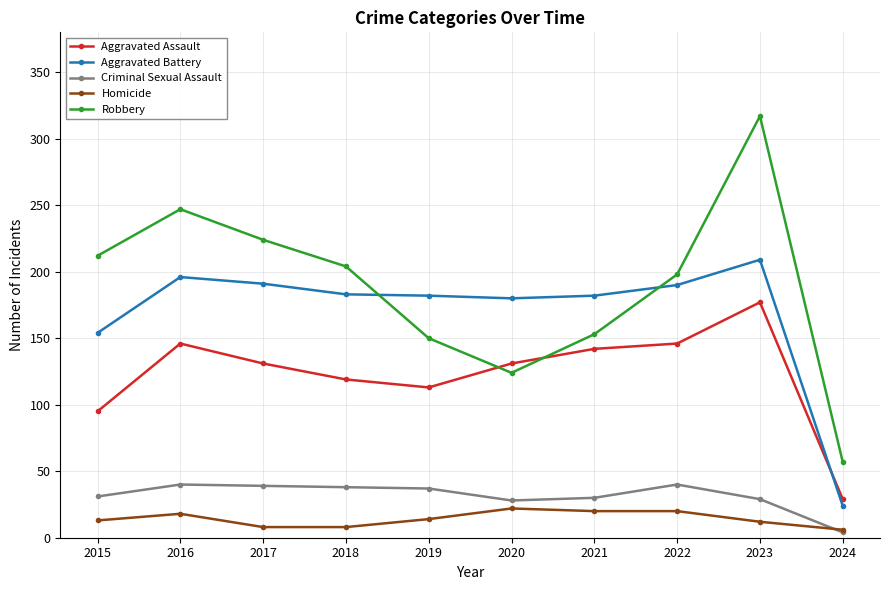

What is the difference between the maximum and minimum values in the Robbery series?

260